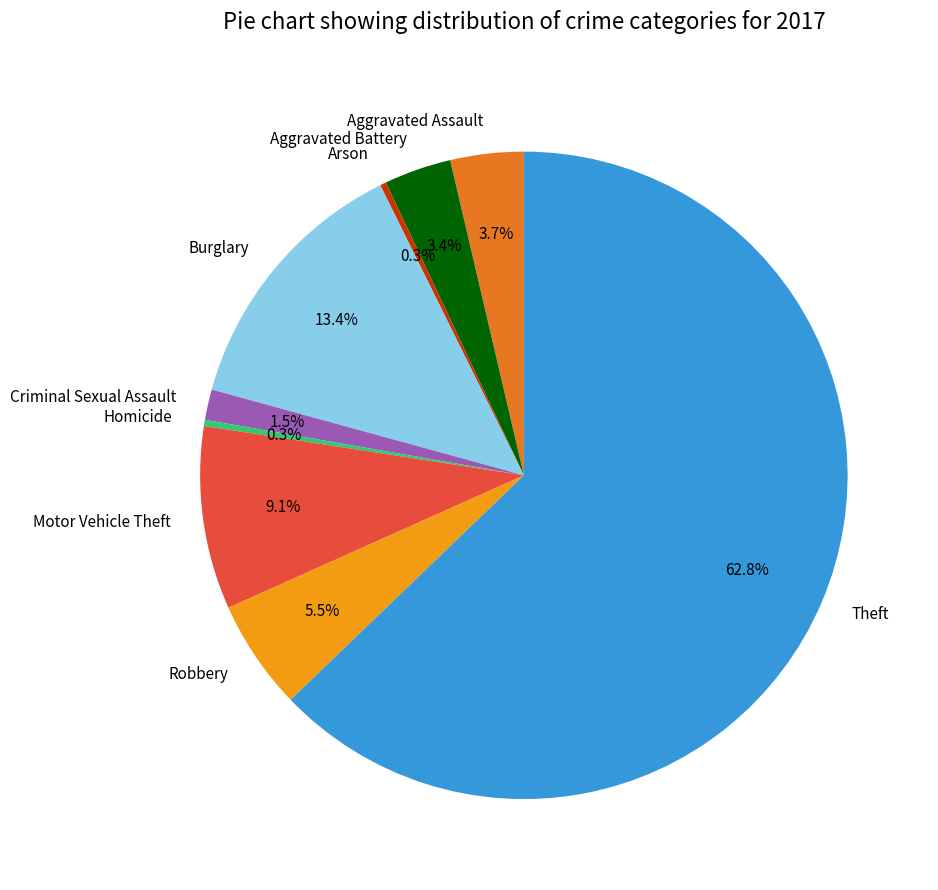

Between Arson and Aggravated Assault, which is larger?

Aggravated Assault